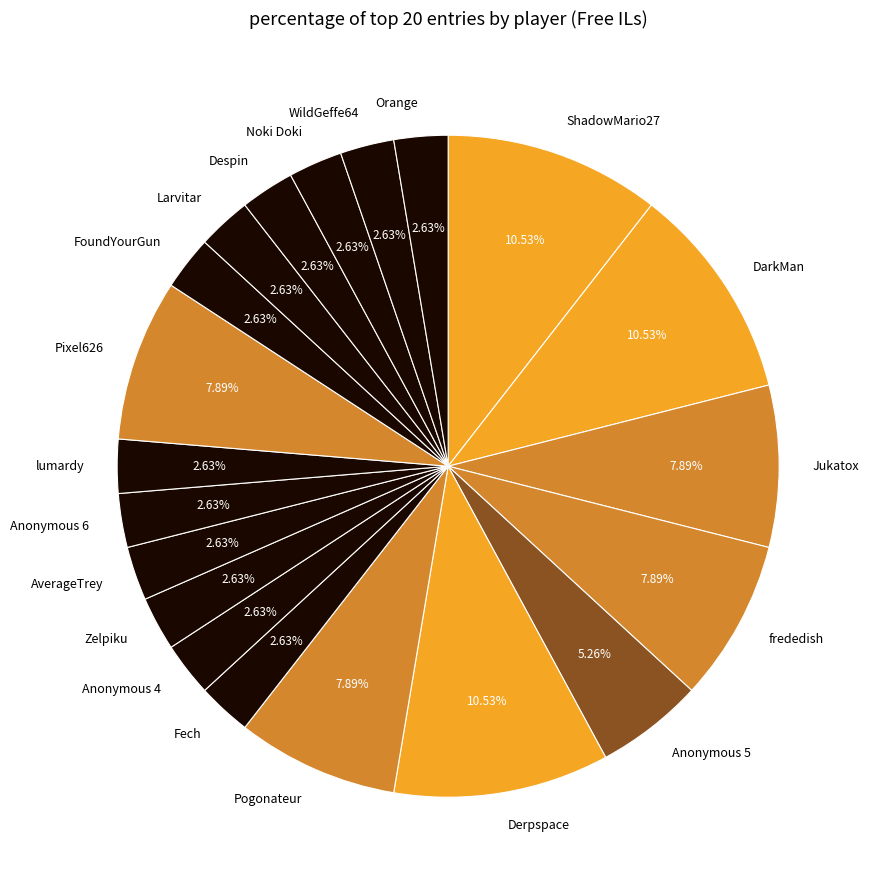

Is the sum of ShadowMario27 and Pogonateur greater than half?

No